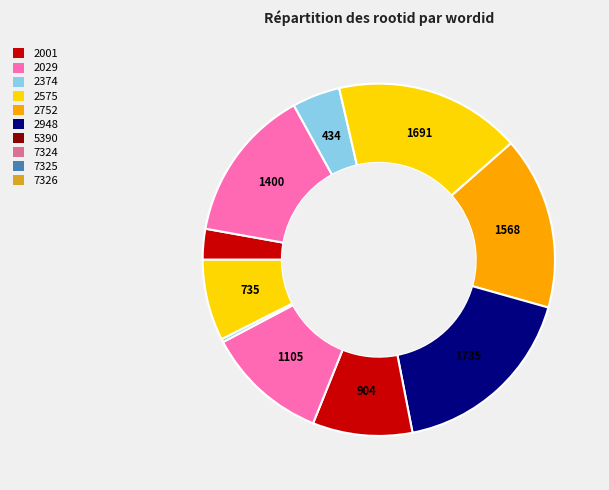

How many slices are in this pie chart?

10